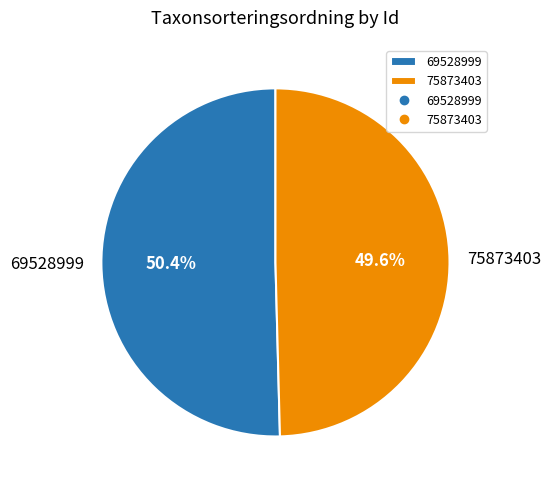

What is the smallest slice in the pie chart?

75873403